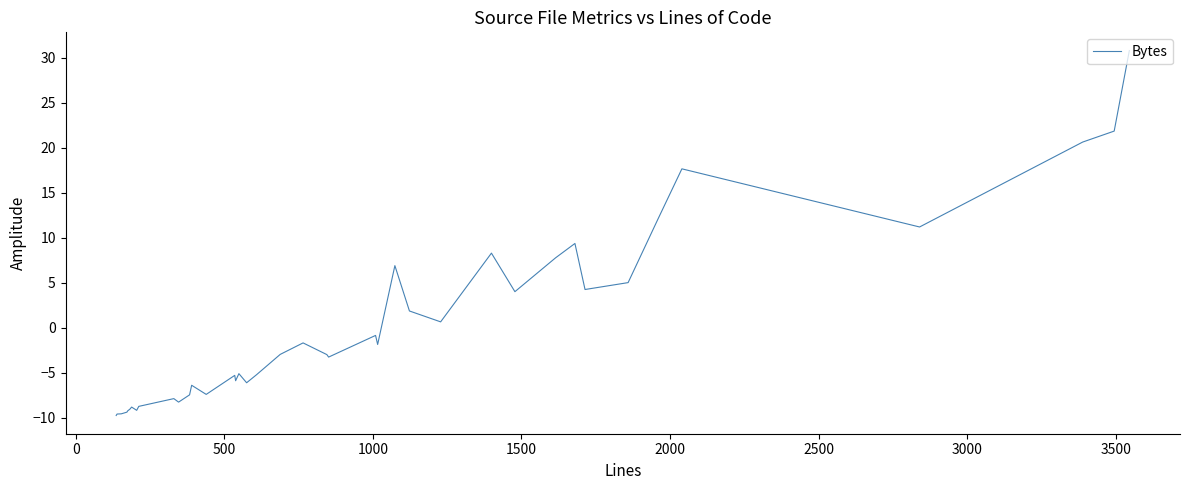

What is the difference between the maximum and minimum values?

40.5